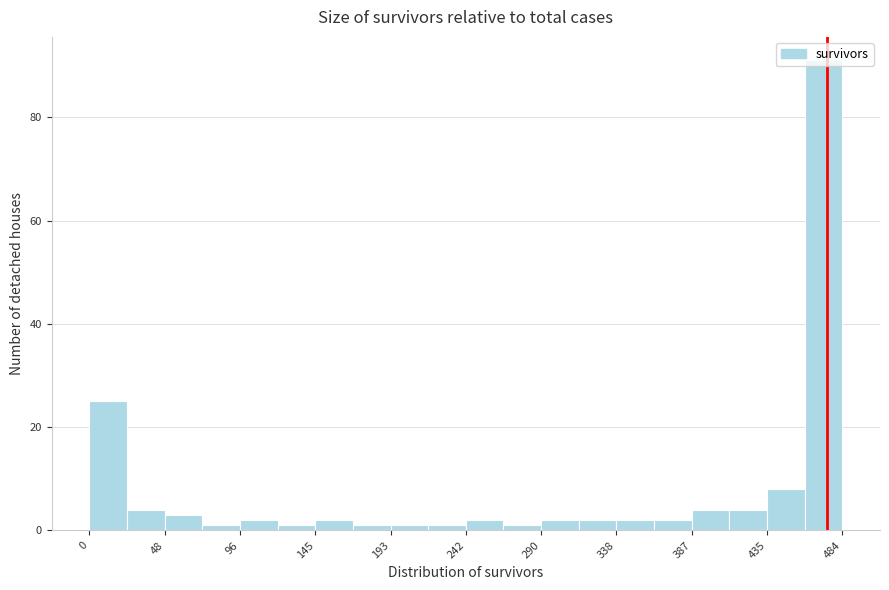

Reading left to right, transcribe this chart: for each bar, give the range it covers on the x-axis and its height. Neither the bar edges nor the heights are printed on the chart, so give them approximately, as read against the axes.

0 to 25: 26
25 to 50: 4
50 to 75: 4
75 to 95: under 2
95 to 120: 2
120 to 145: under 2
145 to 170: 2
170 to 195: under 2
195 to 220: under 2
220 to 240: under 2
240 to 265: 2
265 to 290: under 2
290 to 315: 2
315 to 340: 2
340 to 365: 2
365 to 385: 2
385 to 410: 4
410 to 435: 4
435 to 460: 8
460 to 485: 92